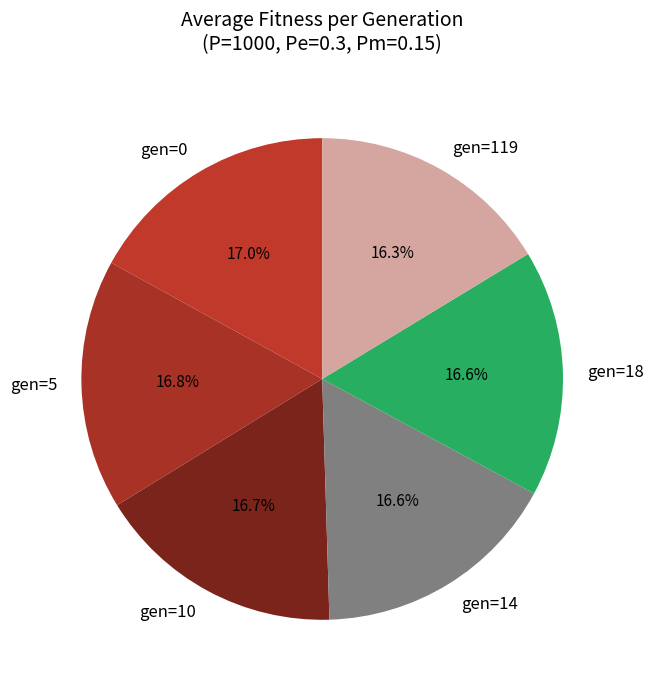

What percentage is the gen=0 slice, to the nearest percent?

17%